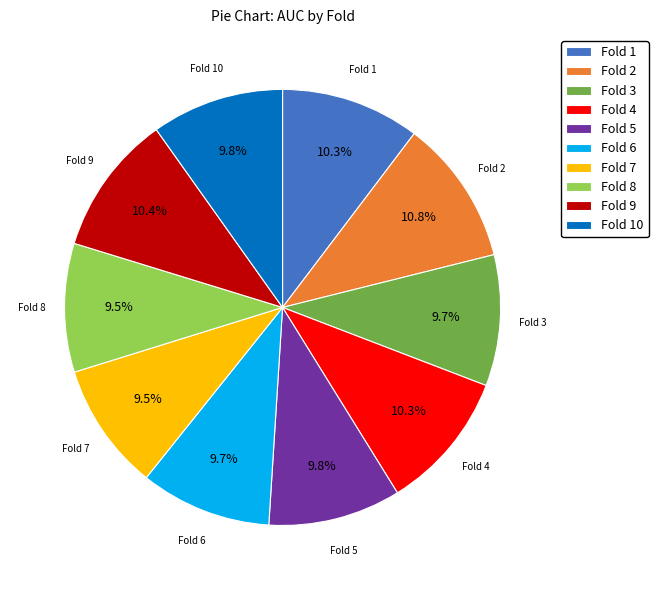

To the nearest percent, what portion does Fold 3 represent?

10%